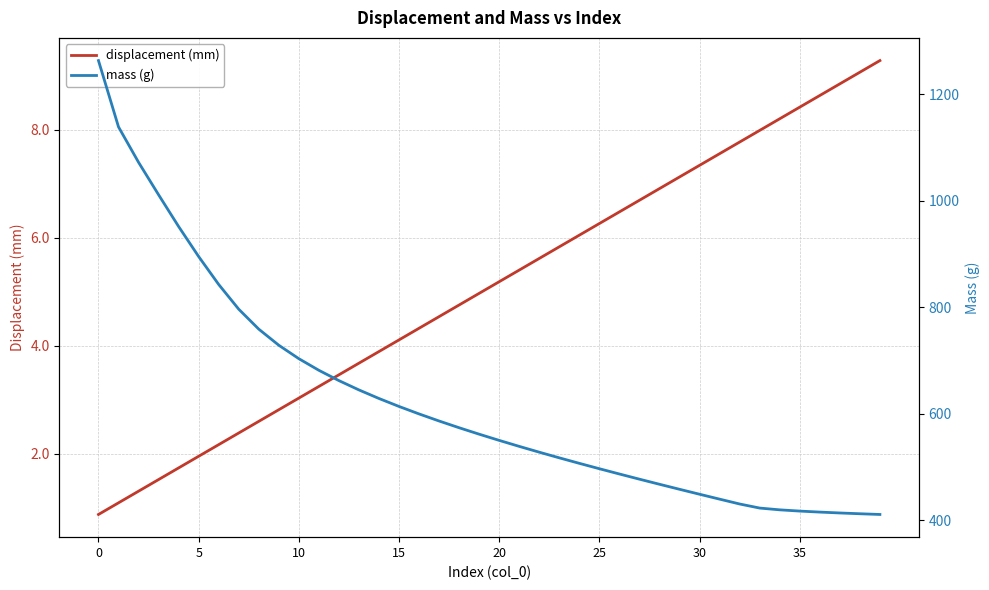

What is the label of the 11th point from the right?

29